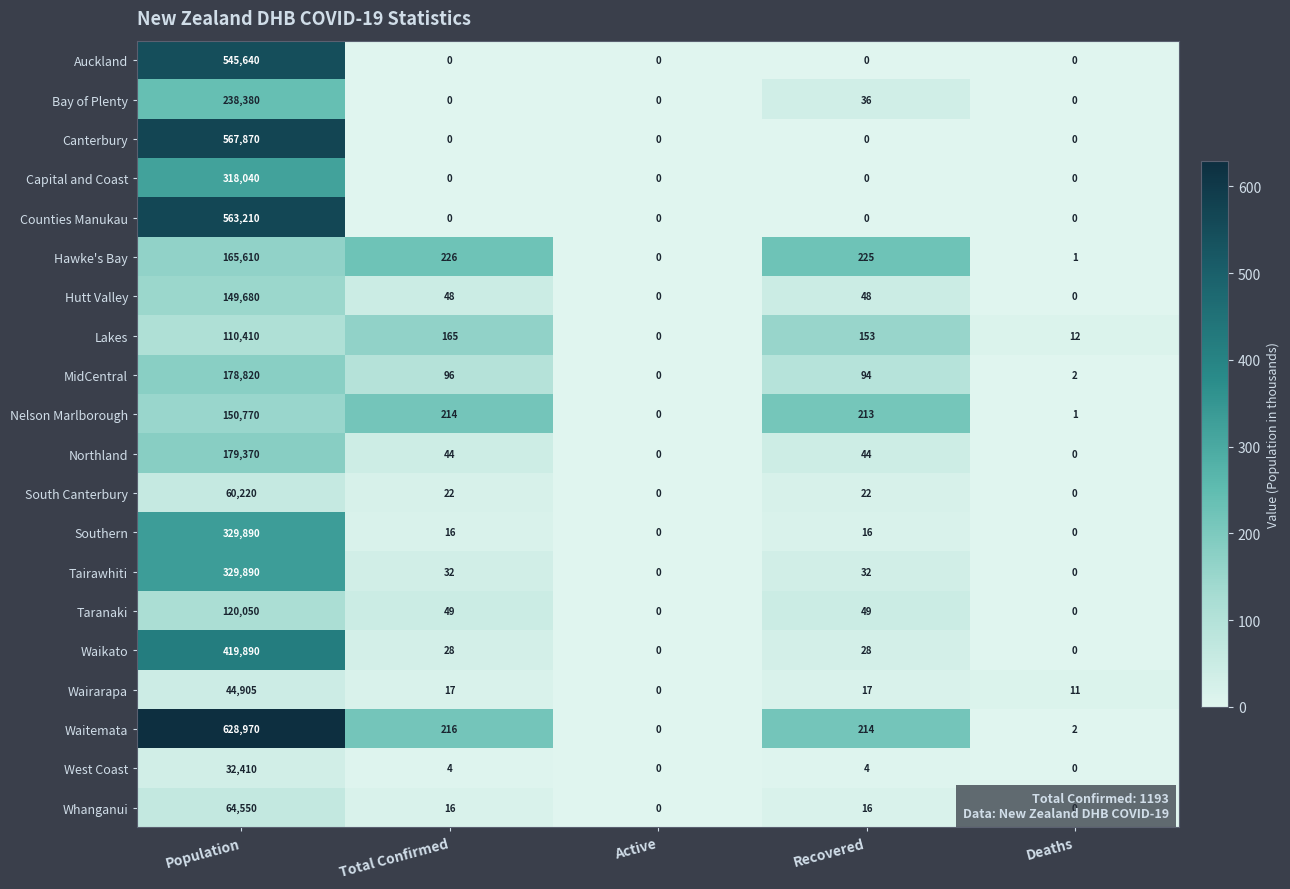

Is it true that Waitemata equals 266915 at Population?

False